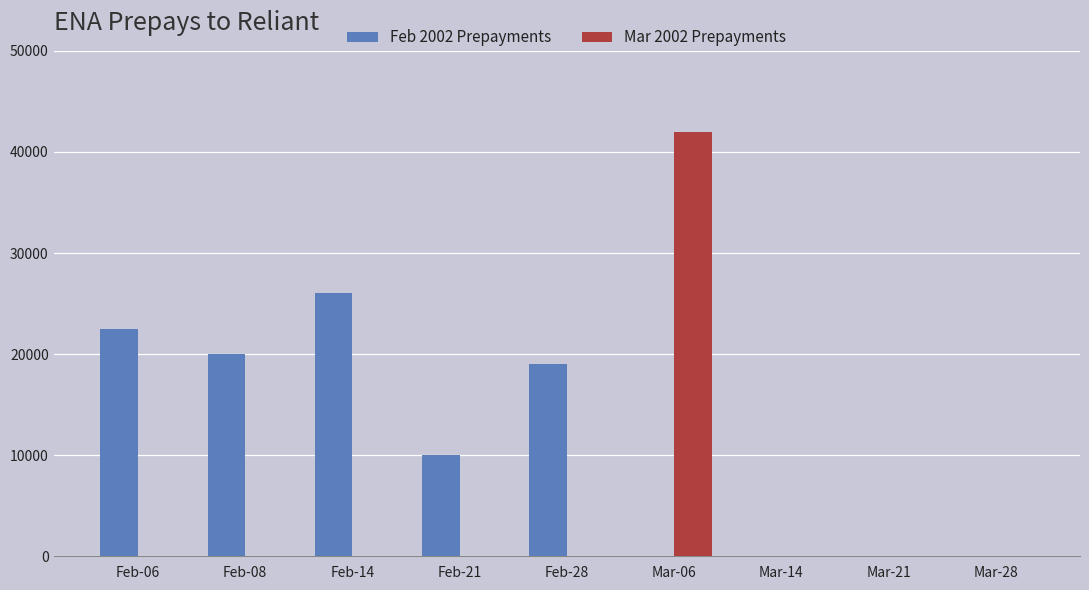

Is it true that Feb 2002 Prepayments equals 5230 at Feb-21?

False